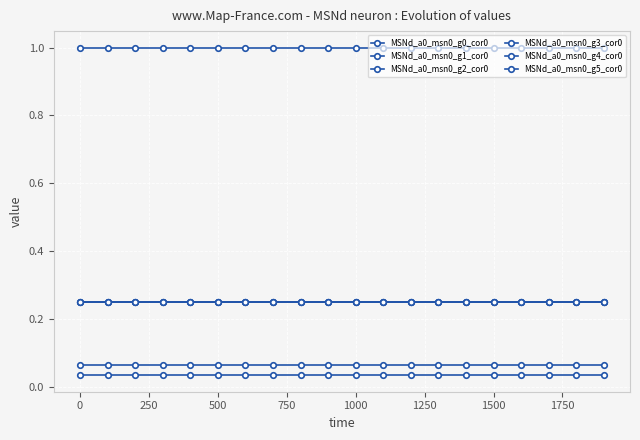

True or false: MSNd_a0_msn0_g1_cor0 has more than 1 interior local peaks.

False